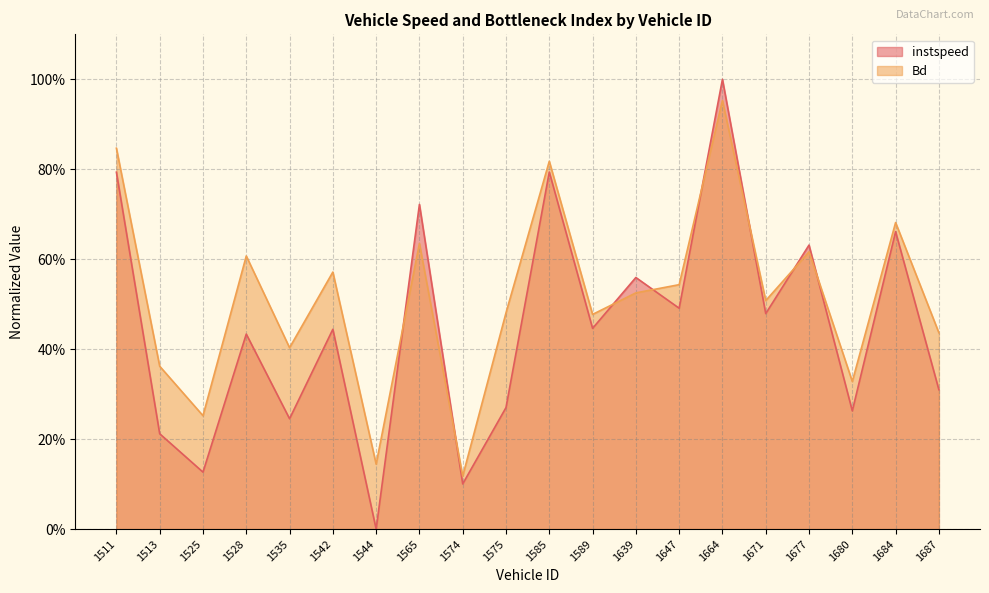

Reading right to left, extract all data points from this chart.

instspeed: 0.3	0.7	0.3	0.6	0.5	1.0	0.5	0.6	0.4	0.8	0.3	0.1	0.7	0.0	0.4	0.2	0.4	0.1	0.2	0.8
Bd: 0.4	0.7	0.3	0.6	0.5	1.0	0.5	0.5	0.5	0.8	0.5	0.1	0.6	0.1	0.6	0.4	0.6	0.3	0.4	0.8